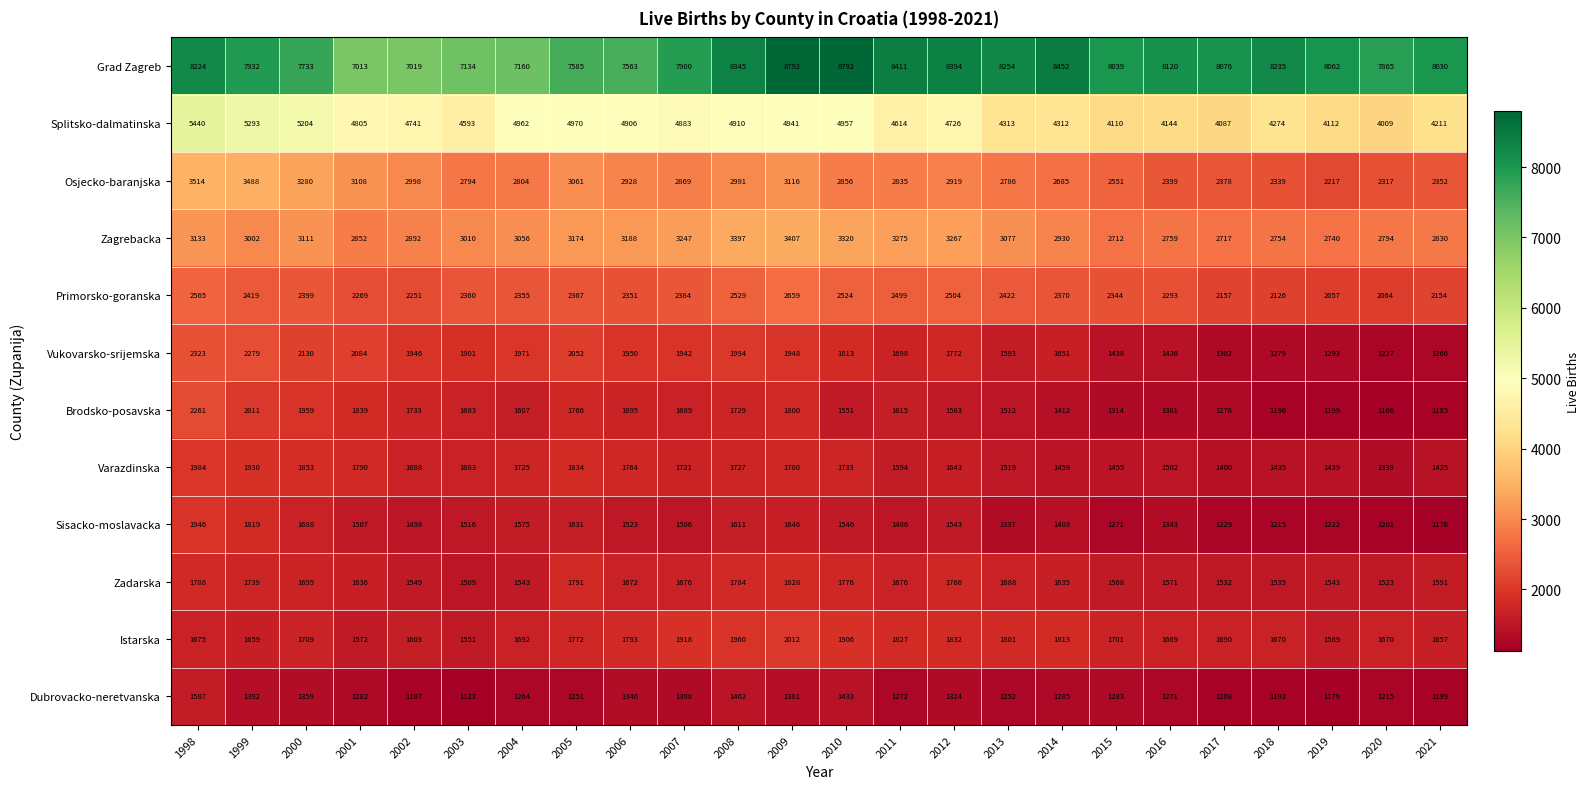

Which series has the largest total across all categories?

Grad Zagreb